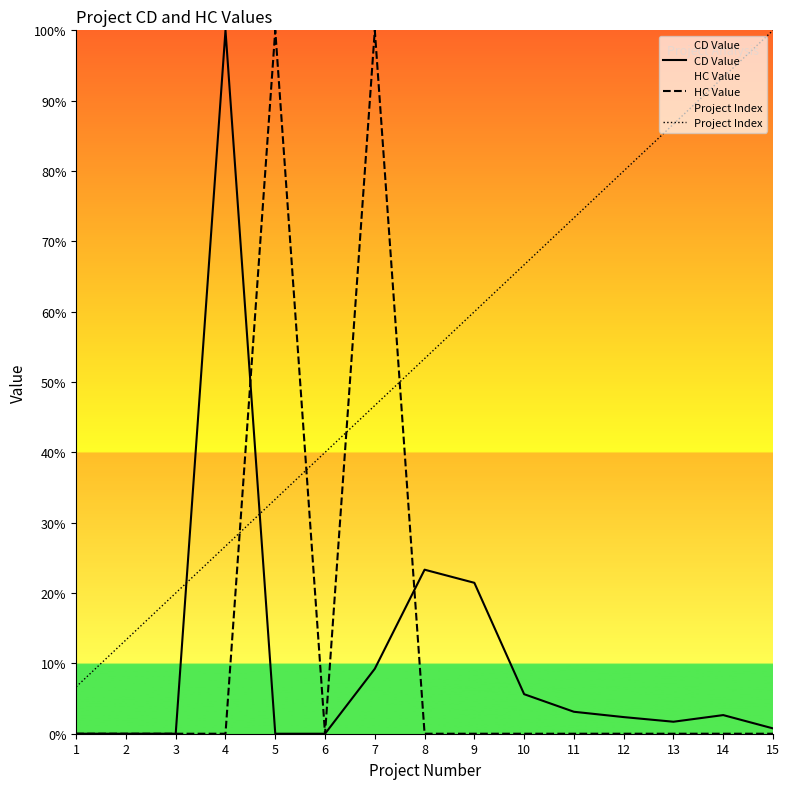

What is the sum of all CD Value values?

170.2